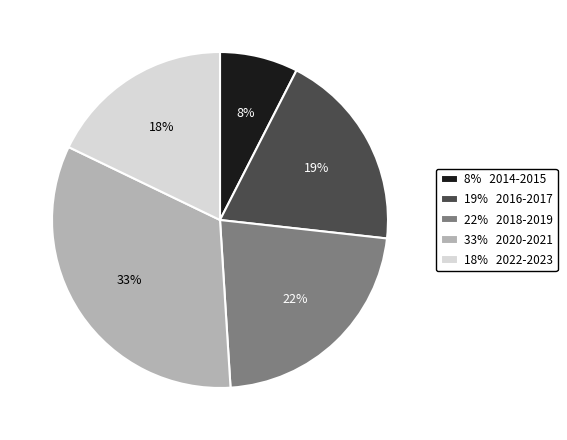

Is there any slice that represents more than half of the pie?

No